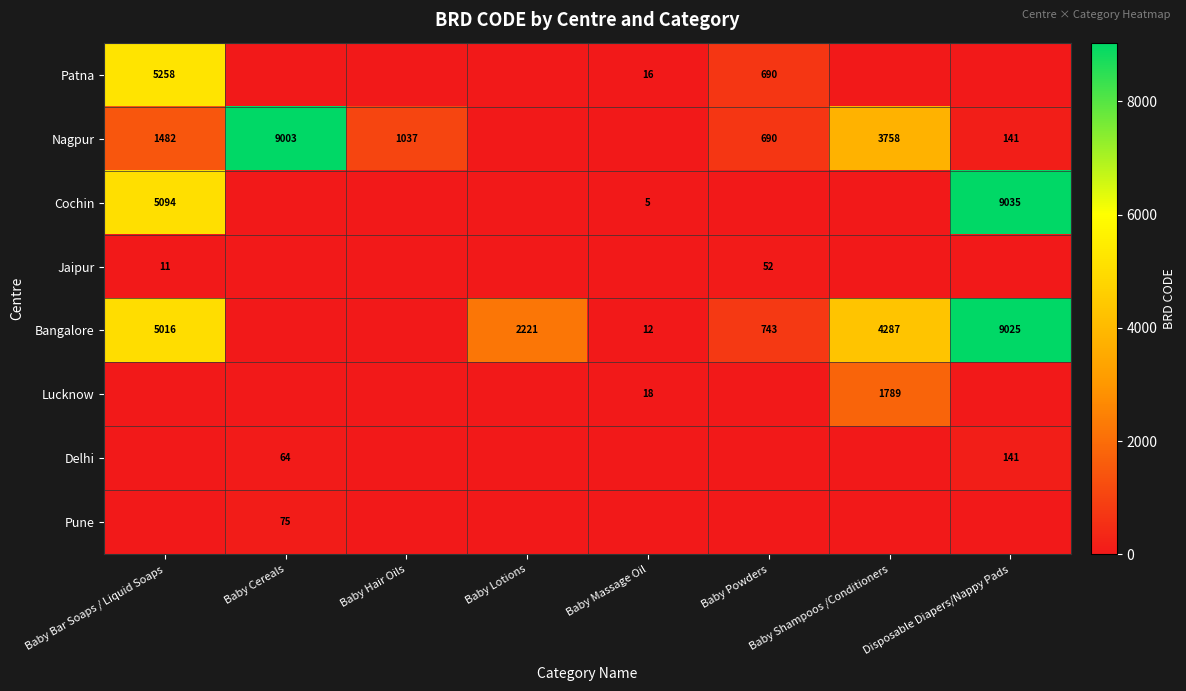

At which category is the sum across all series the highest?

Disposable Diapers/Nappy Pads